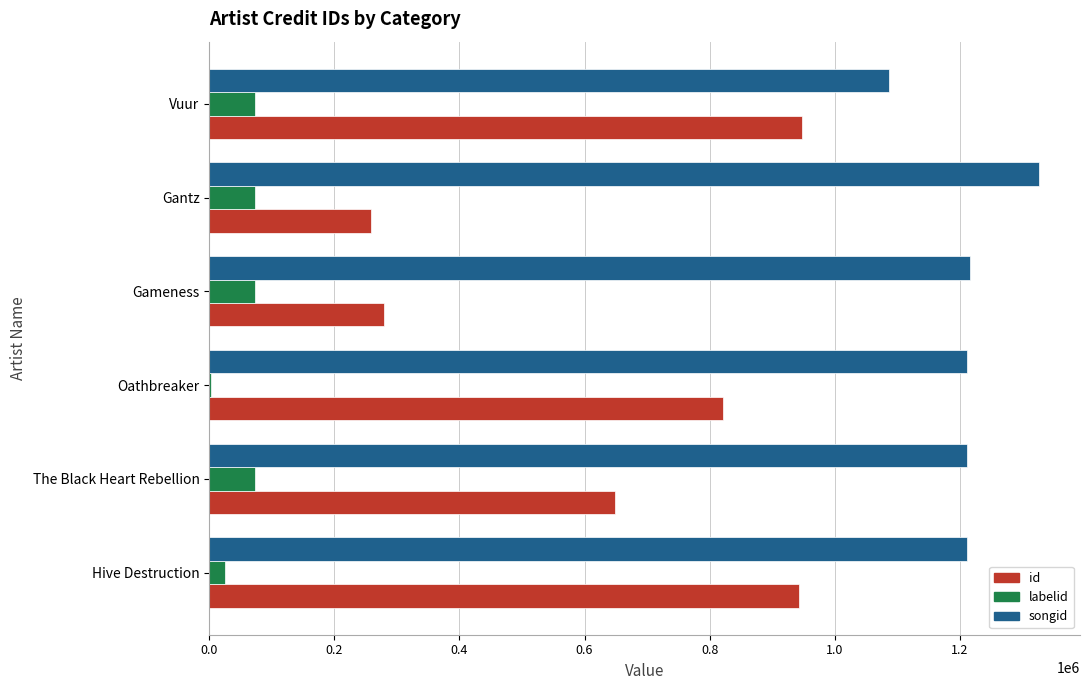

What is the maximum value for id?

947733